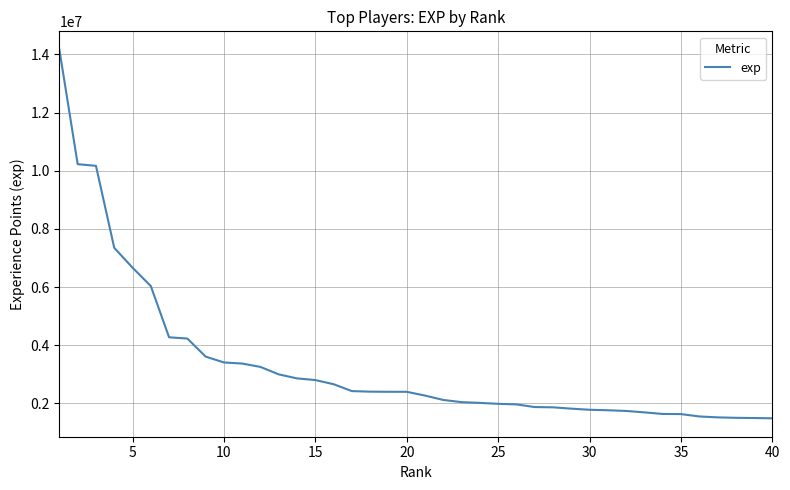

How many lines are shown in the chart?

1